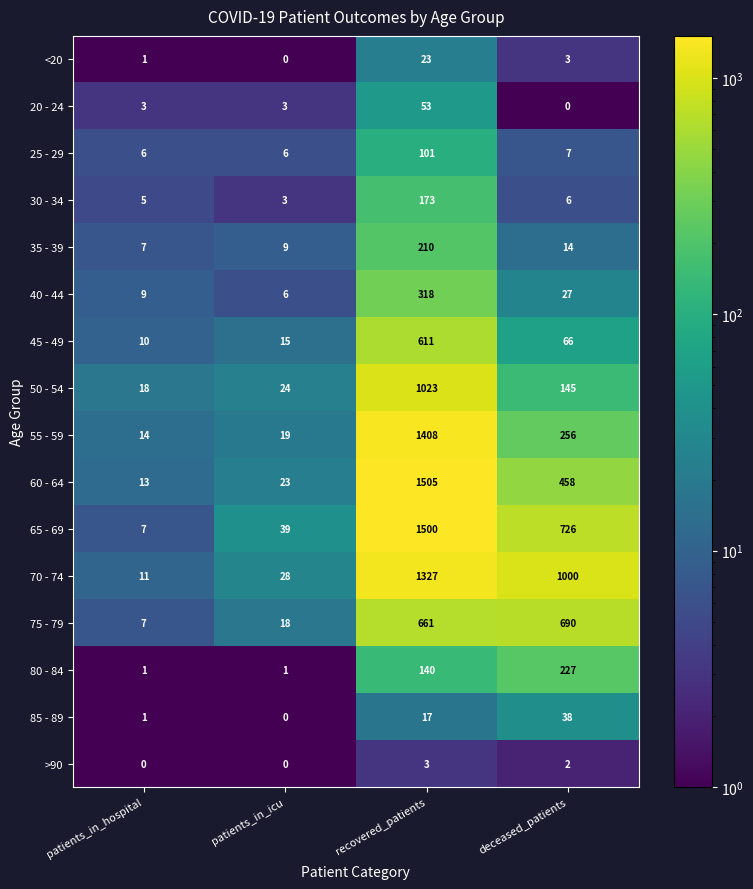

What is the sum of the 50 - 54 values at patients_in_hospital and recovered_patients?

1041